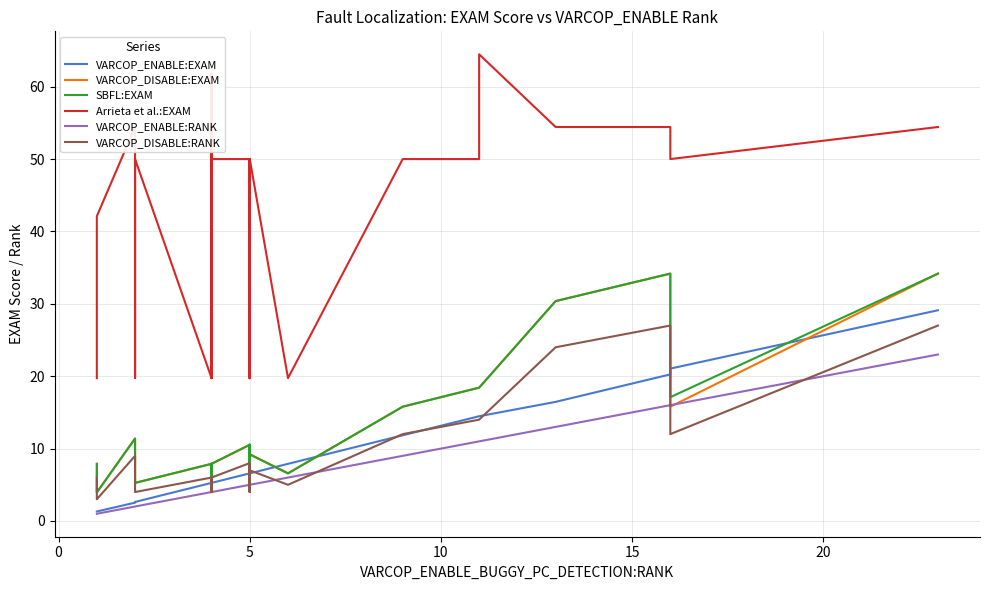

Reading left to right, transcribe all the data shown in this chart.

VARCOP_ENABLE:EXAM: 1.3	1.3	1.3	1.3	1.3	2.5	2.6	2.6	2.6	2.6	5.3	5.3	5.3	5.3	5.3	5.3	5.3	5.3	6.6	6.6	6.6	6.6	6.6	6.6	6.6	6.6	6.6	6.6	6.6	7.9	11.8	14.5	14.5	16.5	17.7	17.7	19.0	20.3	21.1	29.1
VARCOP_DISABLE:EXAM: 7.9	3.9	3.9	3.9	3.9	11.4	5.3	5.3	5.3	5.3	7.9	5.3	7.9	7.9	7.9	5.3	7.9	7.9	10.5	10.5	9.2	9.2	5.3	9.2	6.6	9.2	10.5	5.3	9.2	6.6	15.8	18.4	18.4	30.4	31.6	31.6	32.9	34.2	15.8	34.2
SBFL:EXAM: 7.9	3.9	3.9	3.9	3.9	11.4	5.3	5.3	5.3	5.3	7.9	5.3	7.9	7.9	7.9	5.3	7.9	7.9	10.5	10.5	9.2	9.2	5.3	10.5	6.6	9.2	10.5	5.3	9.2	6.6	15.8	18.4	18.4	30.4	31.6	31.6	32.9	34.2	17.1	34.2
Arrieta et al.:EXAM: 19.7	22.4	22.4	31.6	42.1	54.4	50.0	19.7	19.7	50.0	19.7	19.7	19.7	50.0	61.8	19.7	19.7	50.0	50.0	50.0	50.0	50.0	19.7	50.0	19.7	50.0	50.0	19.7	50.0	19.7	50.0	50.0	64.5	54.4	54.4	54.4	54.4	54.4	50.0	54.4
VARCOP_ENABLE:RANK: 1.0	1.0	1.0	1.0	1.0	2.0	2.0	2.0	2.0	2.0	4.0	4.0	4.0	4.0	4.0	4.0	4.0	4.0	5.0	5.0	5.0	5.0	5.0	5.0	5.0	5.0	5.0	5.0	5.0	6.0	9.0	11.0	11.0	13.0	14.0	14.0	15.0	16.0	16.0	23.0
VARCOP_DISABLE:RANK: 6.0	3.0	3.0	3.0	3.0	9.0	4.0	4.0	4.0	4.0	6.0	4.0	6.0	6.0	6.0	4.0	6.0	6.0	8.0	8.0	7.0	7.0	4.0	7.0	5.0	7.0	8.0	4.0	7.0	5.0	12.0	14.0	14.0	24.0	25.0	25.0	26.0	27.0	12.0	27.0